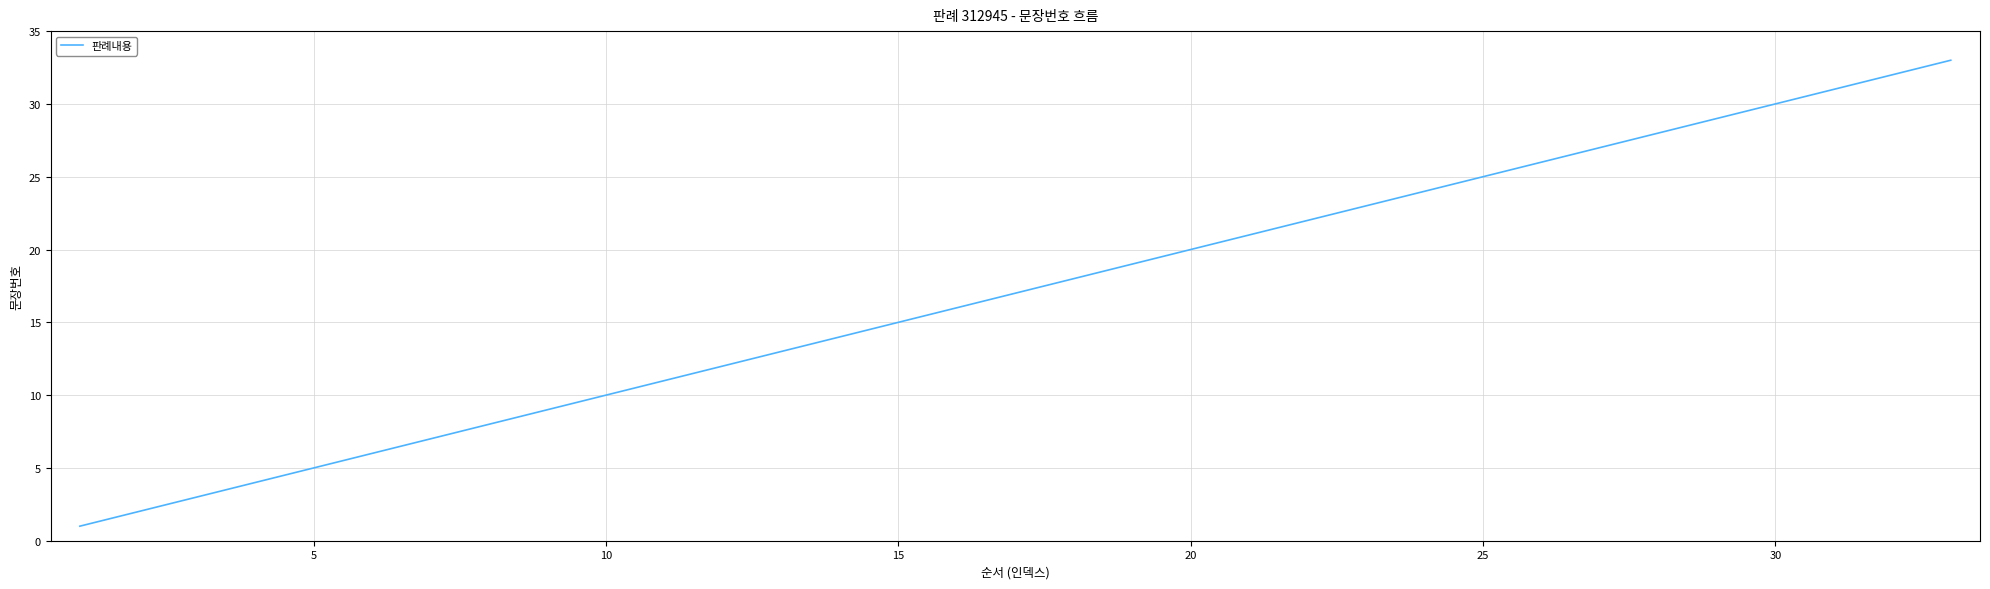

What is the maximum value shown in the chart?

33